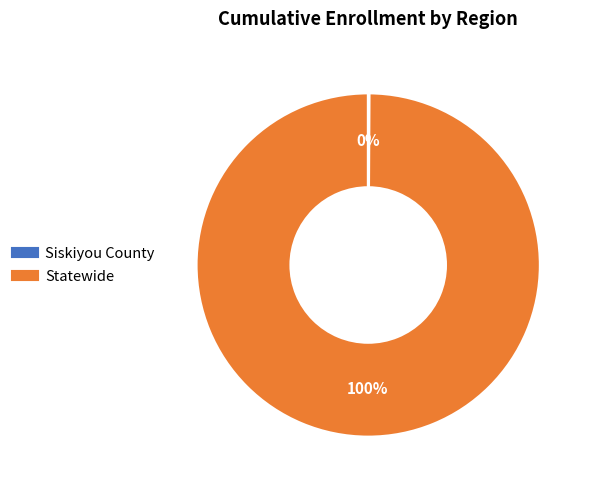

Is Statewide the majority of the pie?

Yes